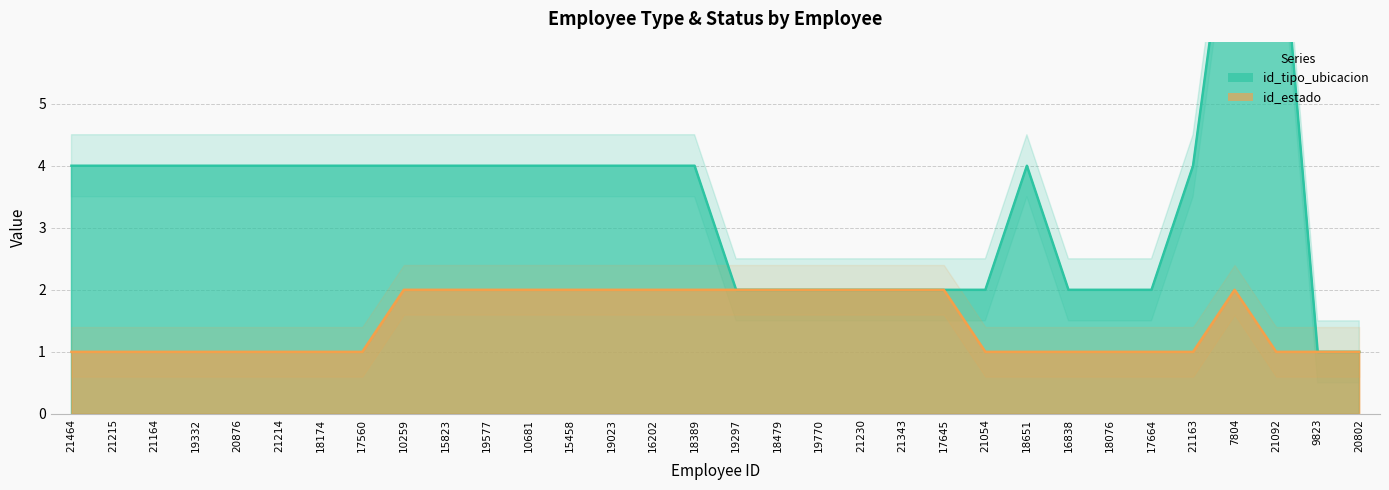

What position from the left is 20802?

32